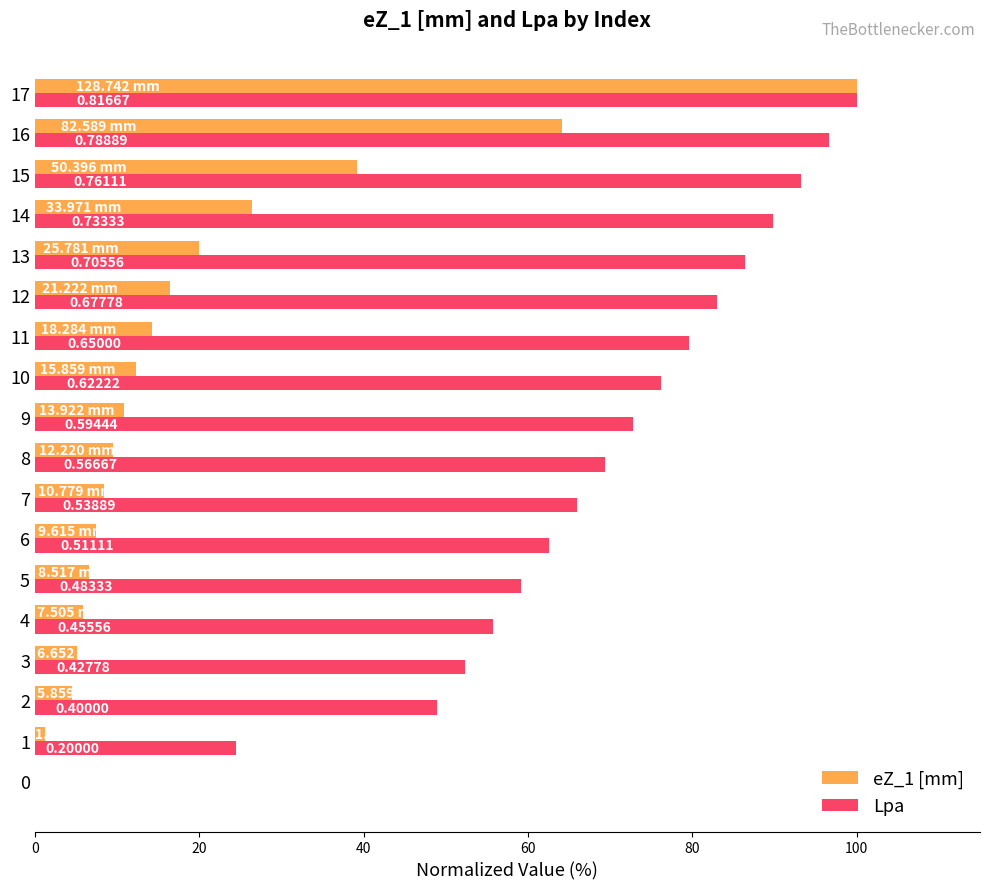

What are all the series names shown in the legend?

eZ_1 [mm], Lpa